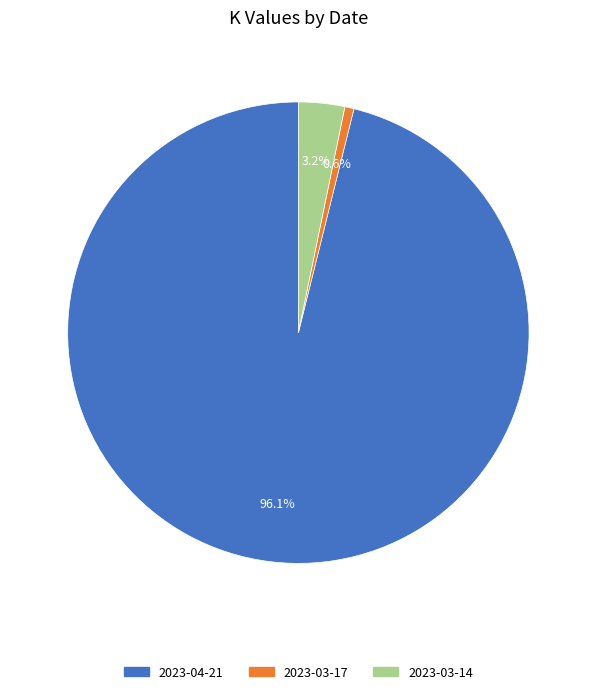

To the nearest percent, what is the average slice percentage?

33%